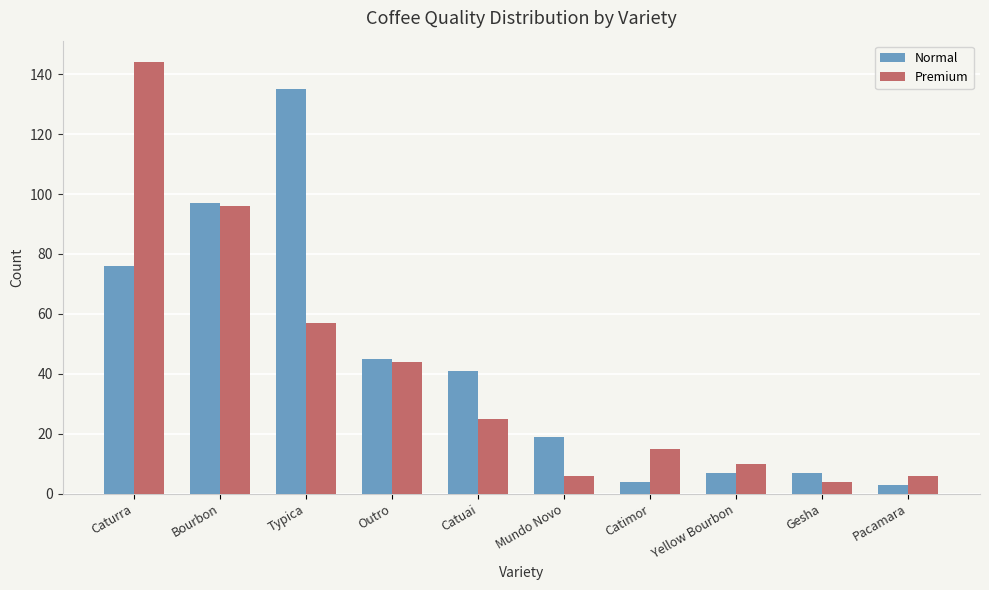

What are all the series names shown in the legend?

Normal, Premium